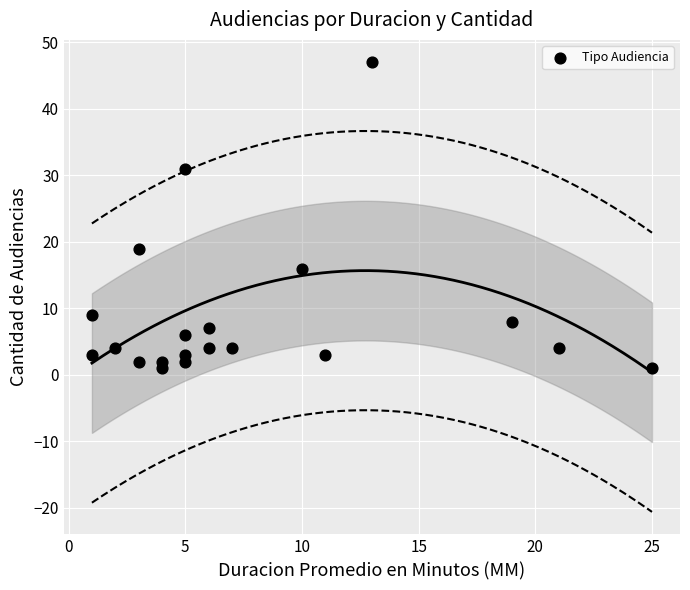

What Y value in the scatter plot is closest to 24?

19